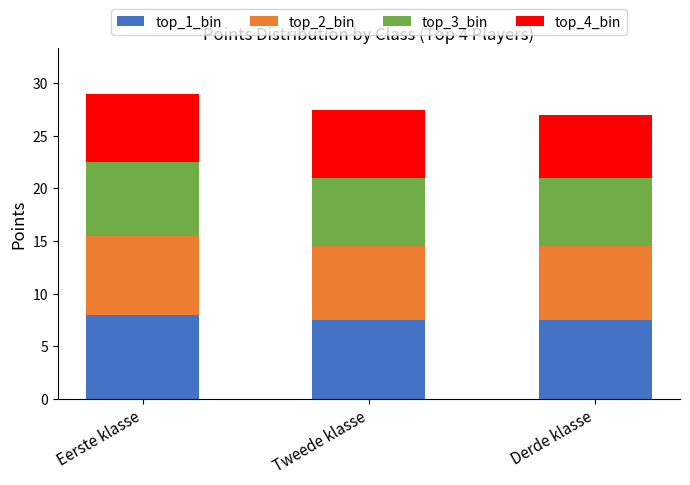

What is the minimum value for top_1_bin?

7.5